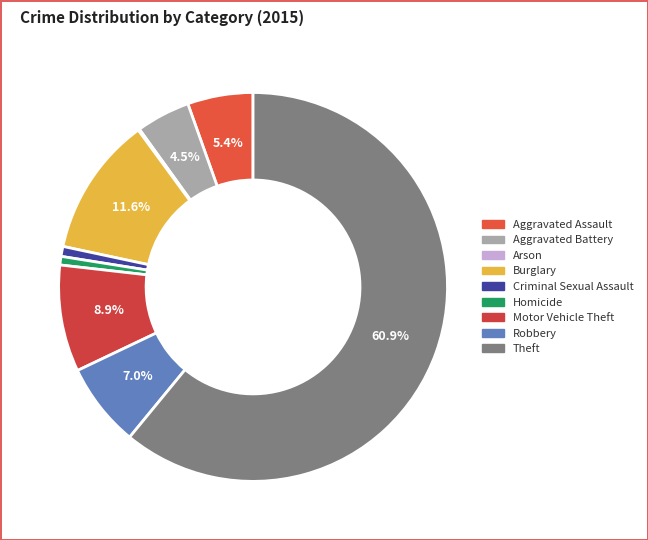

To the nearest percent, what percentage of the pie is Aggravated Battery?

4%